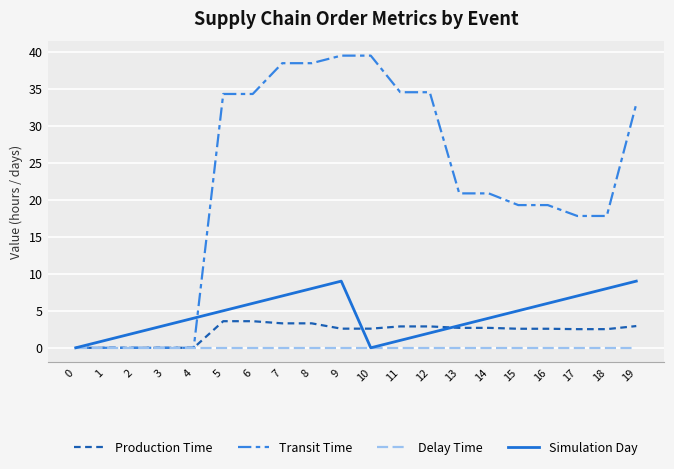

Is the value of Simulation Day at 18 greater than the value of Transit Time at 2?

Yes